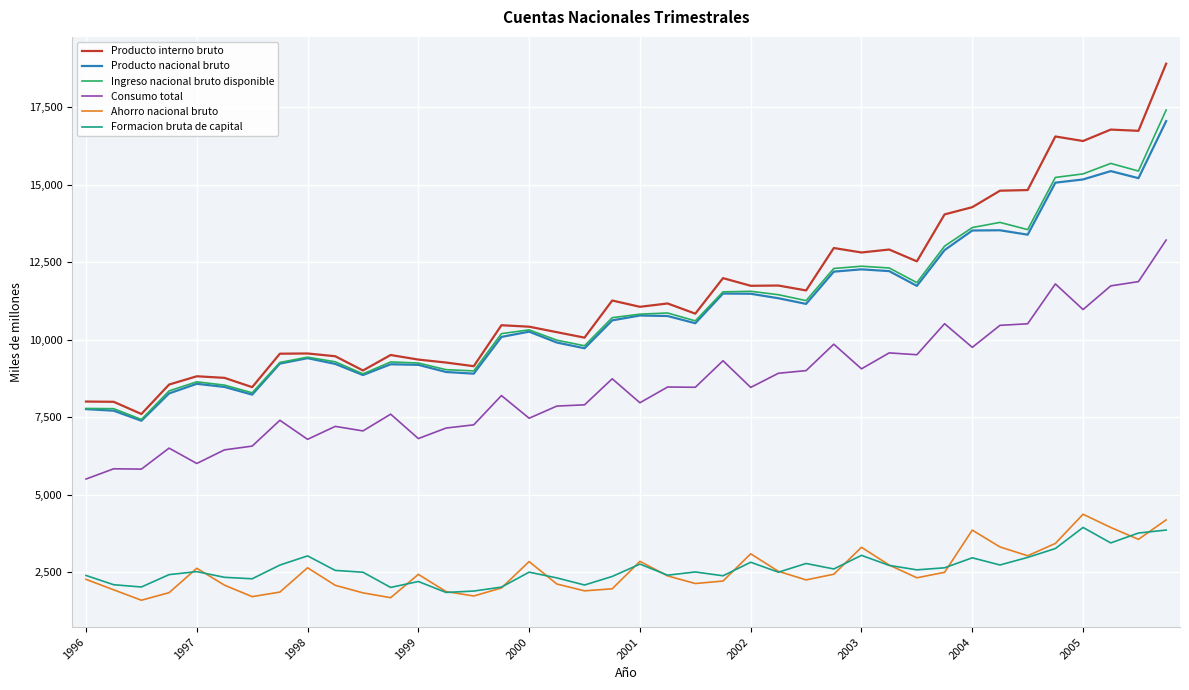

True or false: Formacion bruta de capital and Producto nacional bruto intersect in this chart.

False